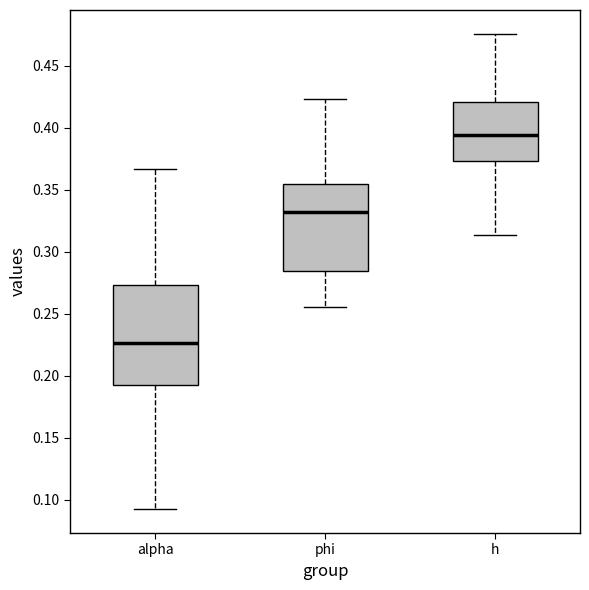

Which box is the tallest, from its lower edge to its upper edge?

alpha